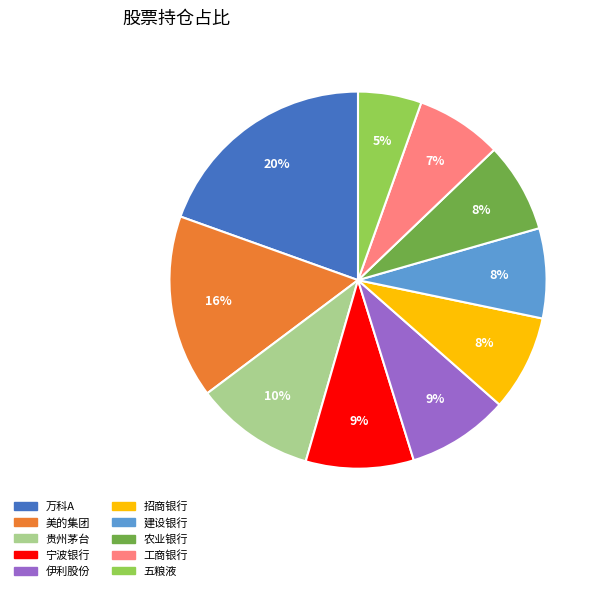

How many segments does this pie chart have?

10